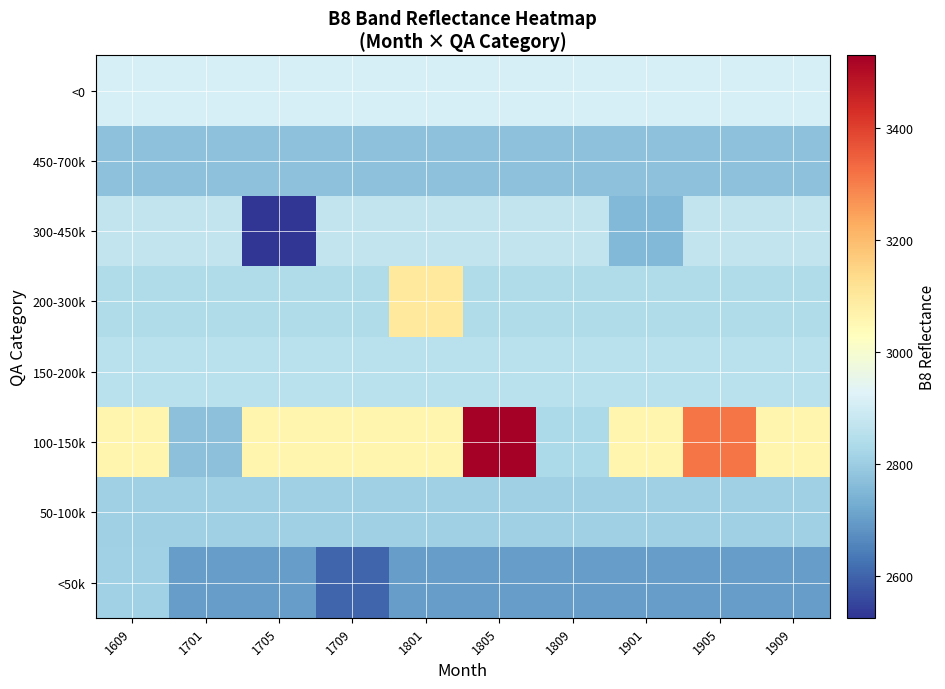

Reading right to left, extract all data points from this chart.

<50k: 1909=2698.0	1905=2701.4	1901=2701.4	1809=2701.4	1805=2701.4	1801=2701.4	1709=2602.0	1705=2701.4	1701=2701.4	1609=2809.0
50-100k: 1909=2804.4	1905=2804.4	1901=2804.4	1809=2804.4	1805=2804.4	1801=2804.4	1709=2804.4	1705=2804.4	1701=2804.4	1609=2804.4
100-150k: 1909=3061.9	1905=3317.0	1901=3061.9	1809=2828.0	1805=3530.0	1801=3061.9	1709=3061.9	1705=3061.9	1701=2769.0	1609=3061.9
150-200k: 1909=2852.5	1905=2852.5	1901=2852.5	1809=2852.5	1805=2852.5	1801=2852.5	1709=2852.5	1705=2852.5	1701=2852.5	1609=2852.5
200-300k: 1909=2838.3	1905=2838.3	1901=2838.3	1809=2838.3	1805=2838.3	1801=3101.0	1709=2838.3	1705=2838.3	1701=2838.3	1609=2838.3
300-450k: 1909=2867.2	1905=2867.2	1901=2755.0	1809=2867.2	1805=2867.2	1801=2867.2	1709=2867.2	1705=2525.0	1701=2867.2	1609=2867.2
450-700k: 1909=2775.5	1905=2775.5	1901=2775.5	1809=2775.5	1805=2775.5	1801=2775.5	1709=2775.5	1705=2775.5	1701=2775.5	1609=2775.5
<0: 1909=2906.3	1905=2906.3	1901=2906.3	1809=2906.3	1805=2906.3	1801=2906.3	1709=2906.3	1705=2906.3	1701=2906.3	1609=2906.3